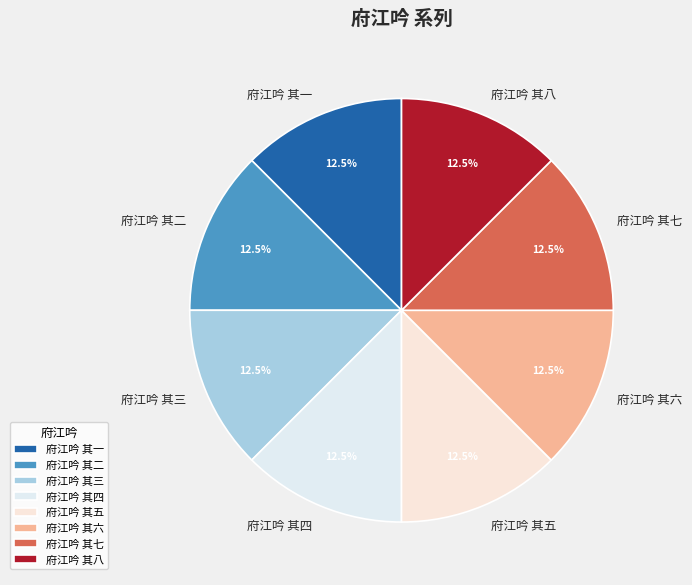

To the nearest percent, what is the combined percentage of 府江吟 其二 and 府江吟 其四?

25%